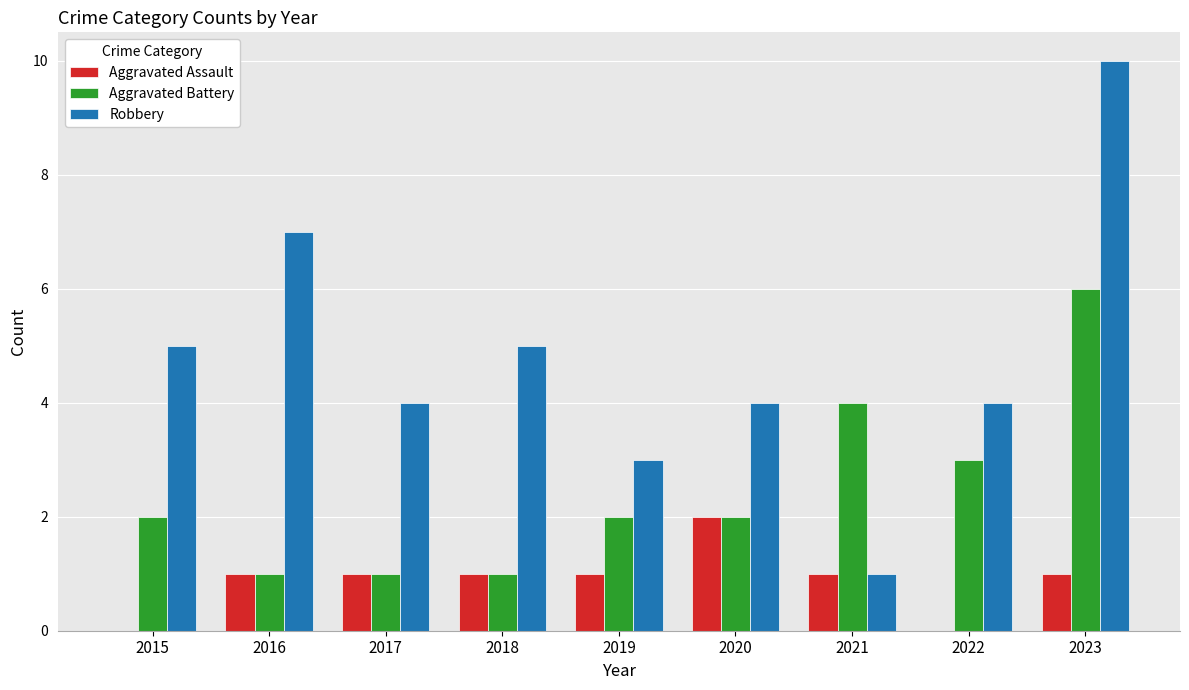

True or false: Aggravated Assault has a value of 1 at 2017.

True